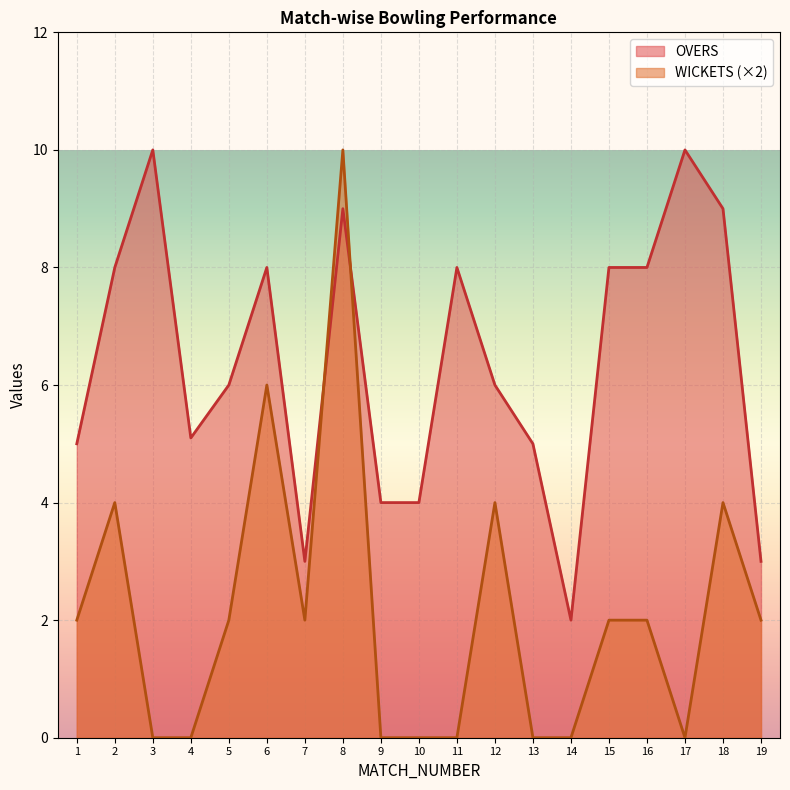

How many lines are shown in the chart?

2